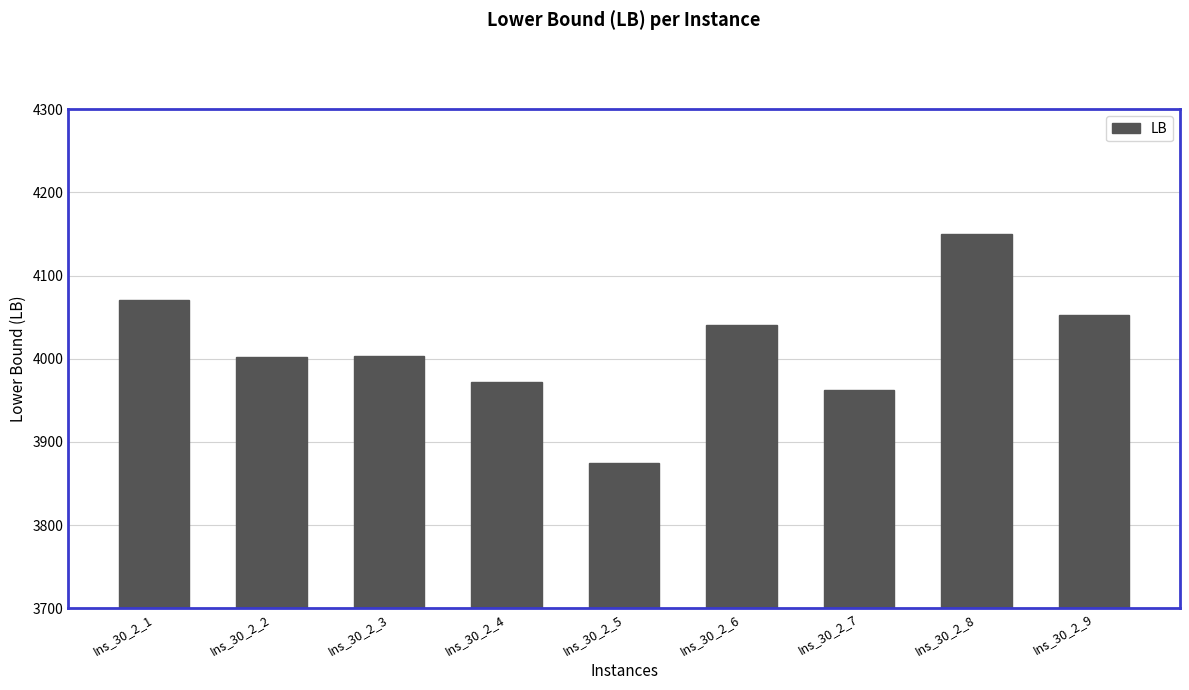

Does the chart contain stacked bars?

No